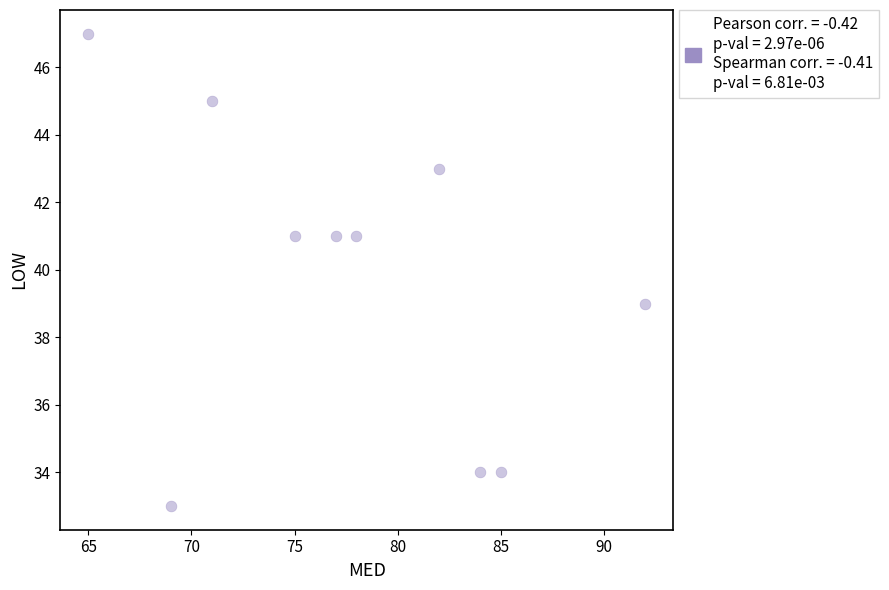

What is the average Y value?

40